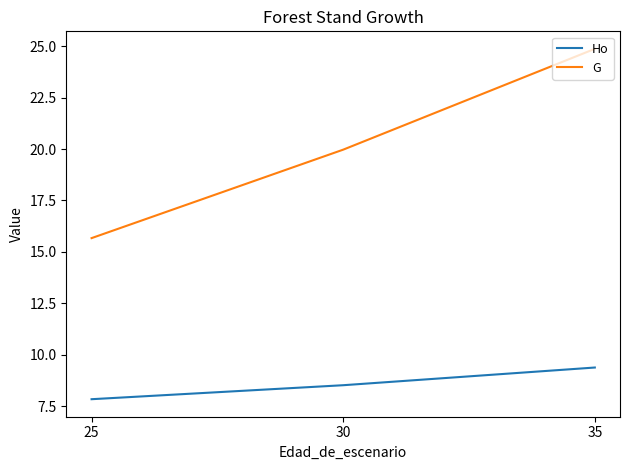

At how many categories does at least one series exceed 22?

1